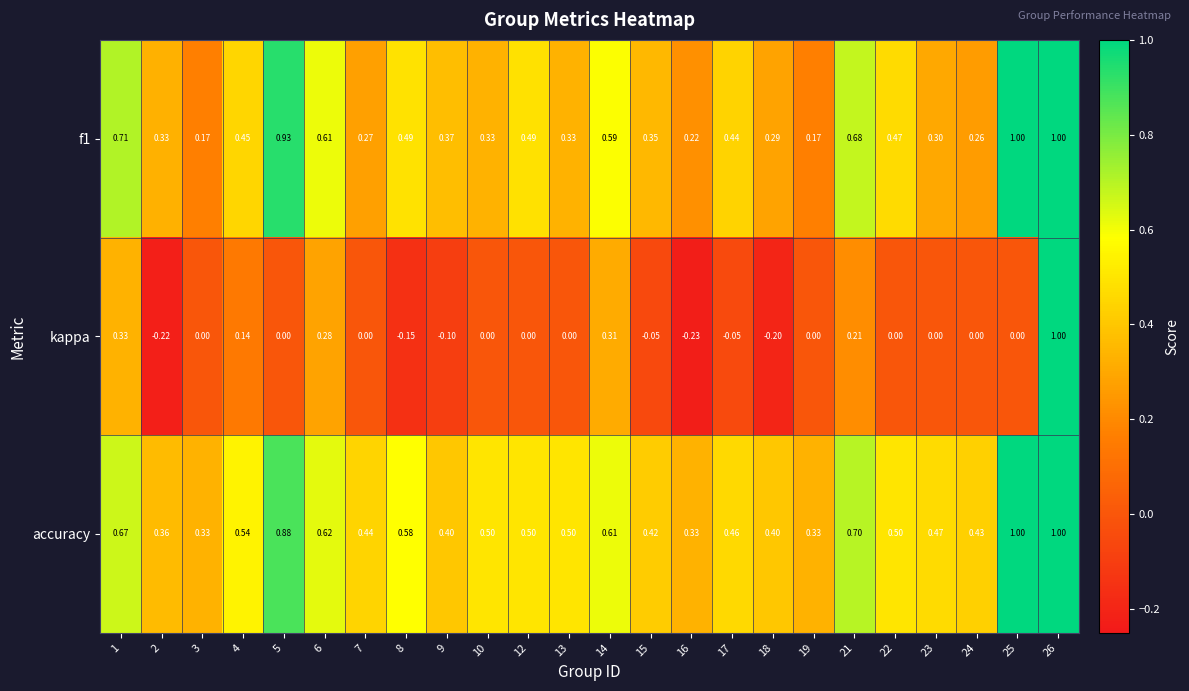

Which series has the widest spread of values?

kappa